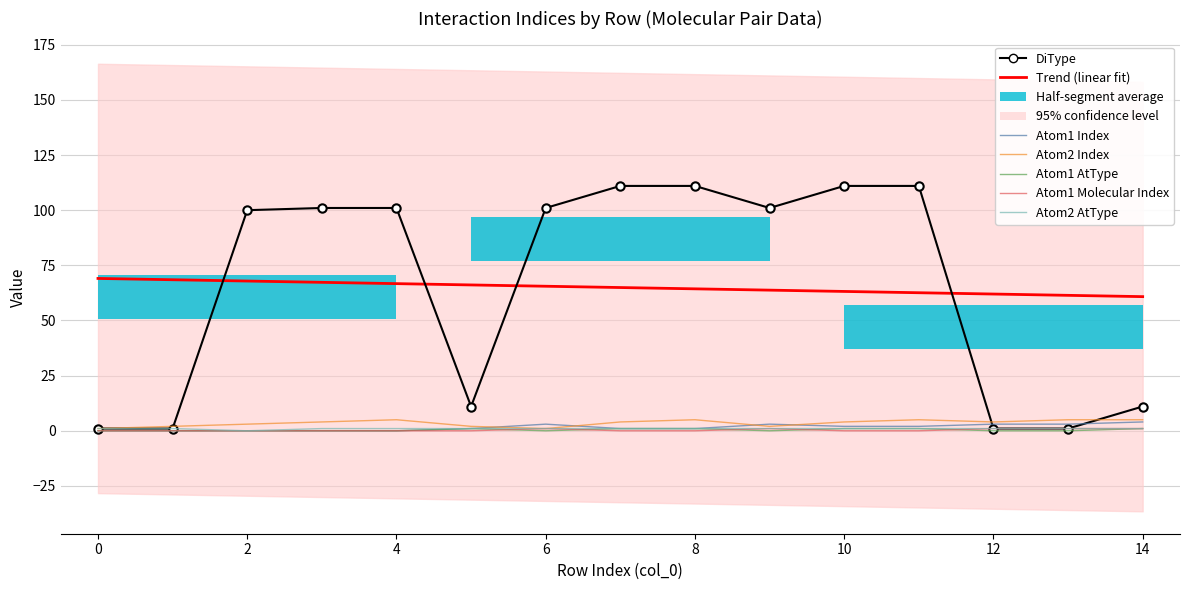

How many data points in Atom2 Index are less than 4?

6